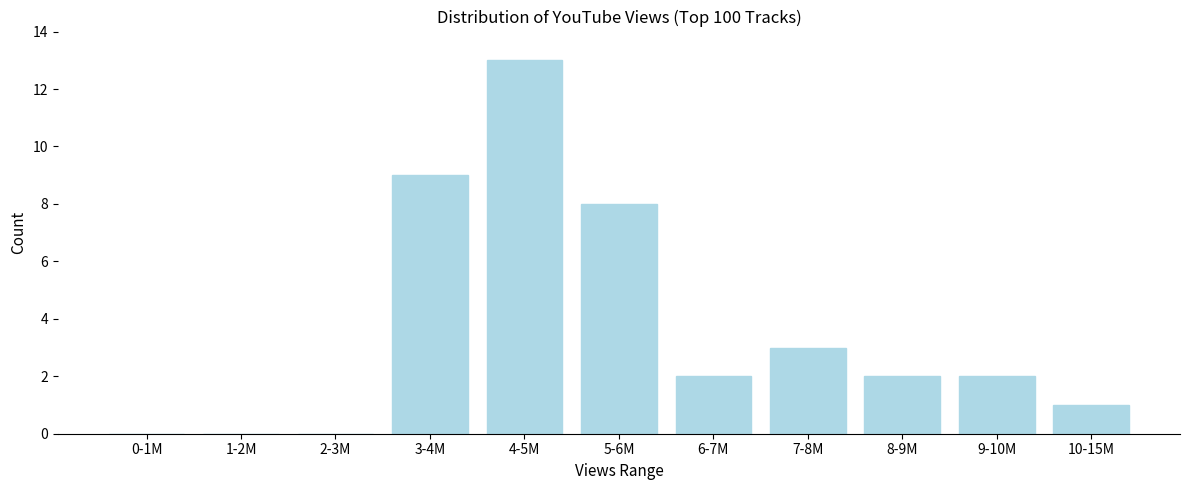

Reading left to right, list all the values displayed in this chart.

0-1M=0	1-2M=0	2-3M=0	3-4M=9	4-5M=13	5-6M=8	6-7M=2	7-8M=3	8-9M=2	9-10M=2	10-15M=1